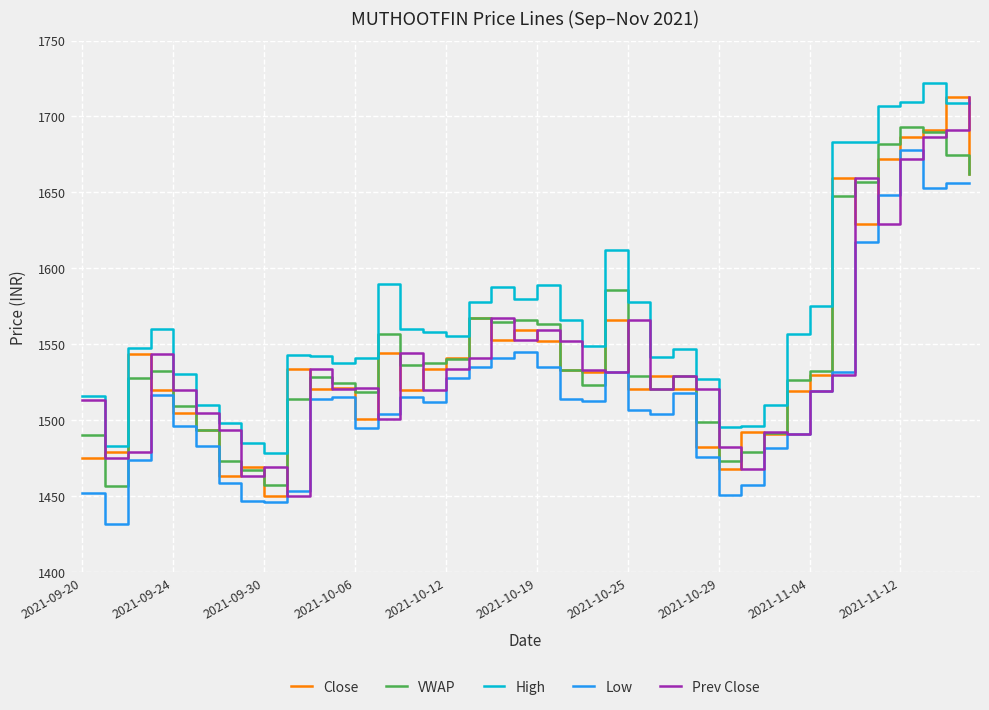

Which series has the largest total across all categories?

High